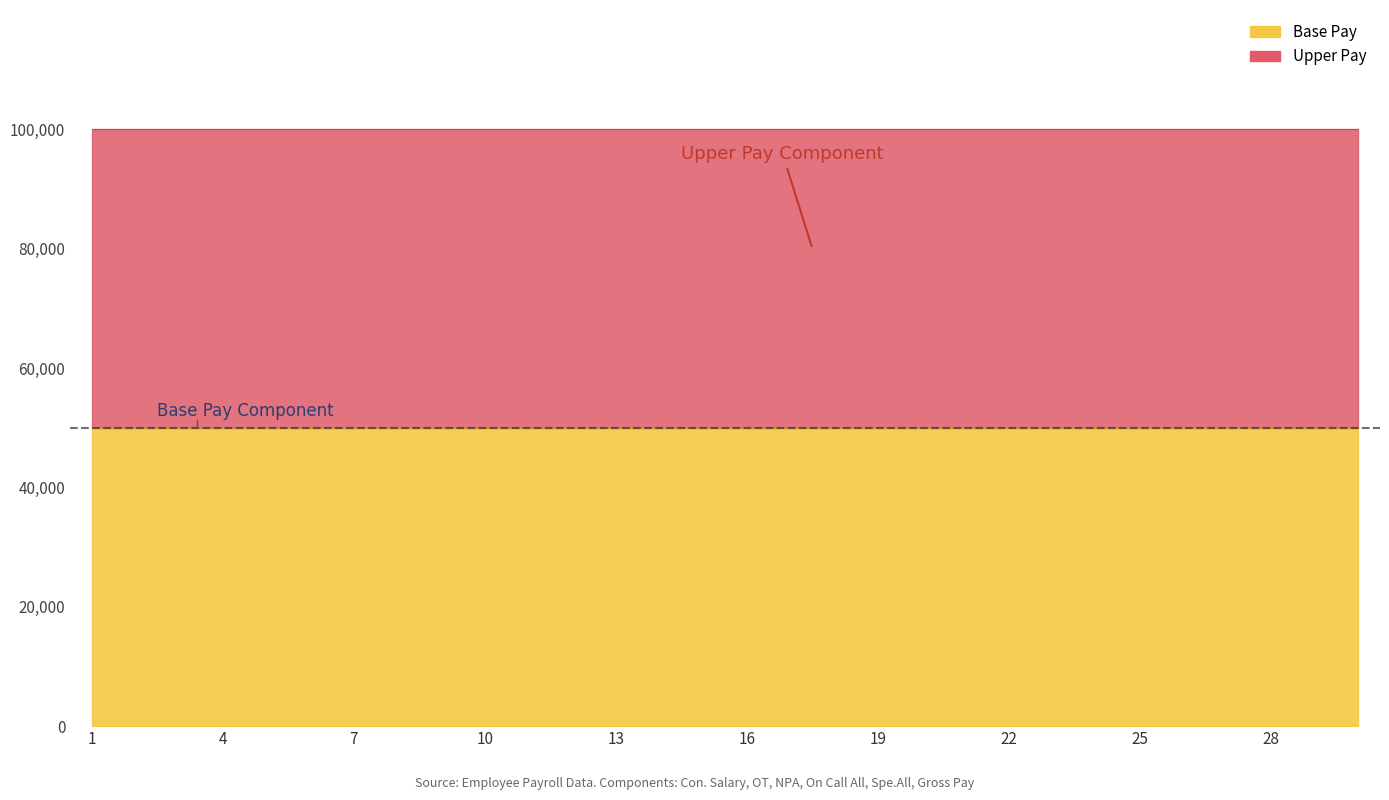

True or false: NPA and OT intersect in this chart.

False